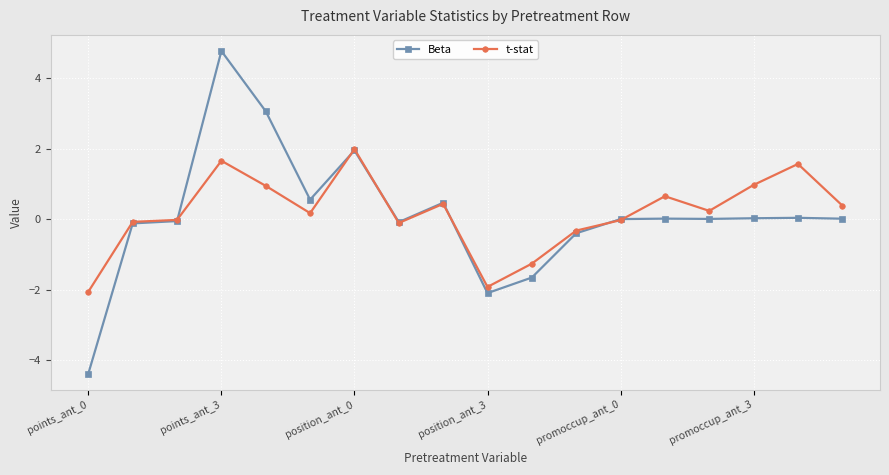

True or false: t-stat and Beta cross at least once.

True